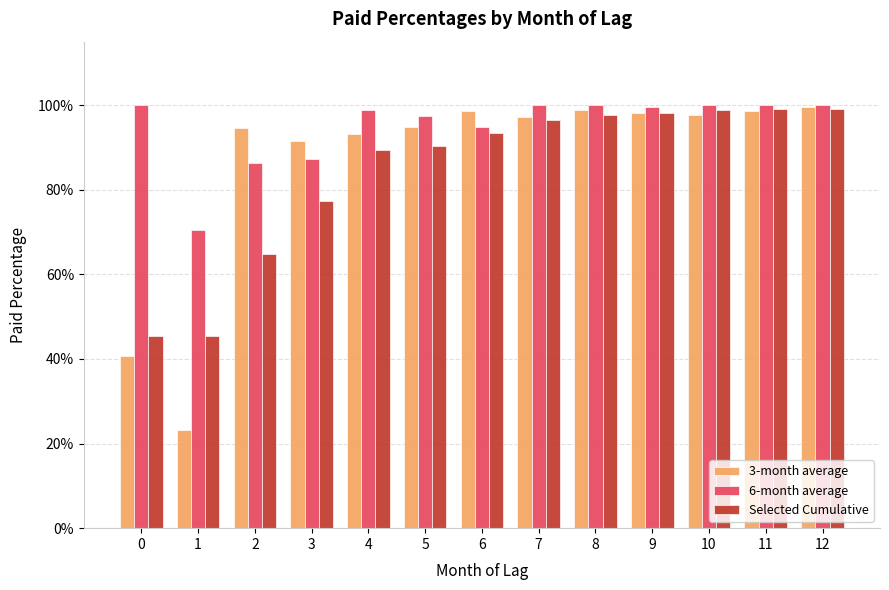

Is it true that 6-month average equals 100.0 at 11?

True